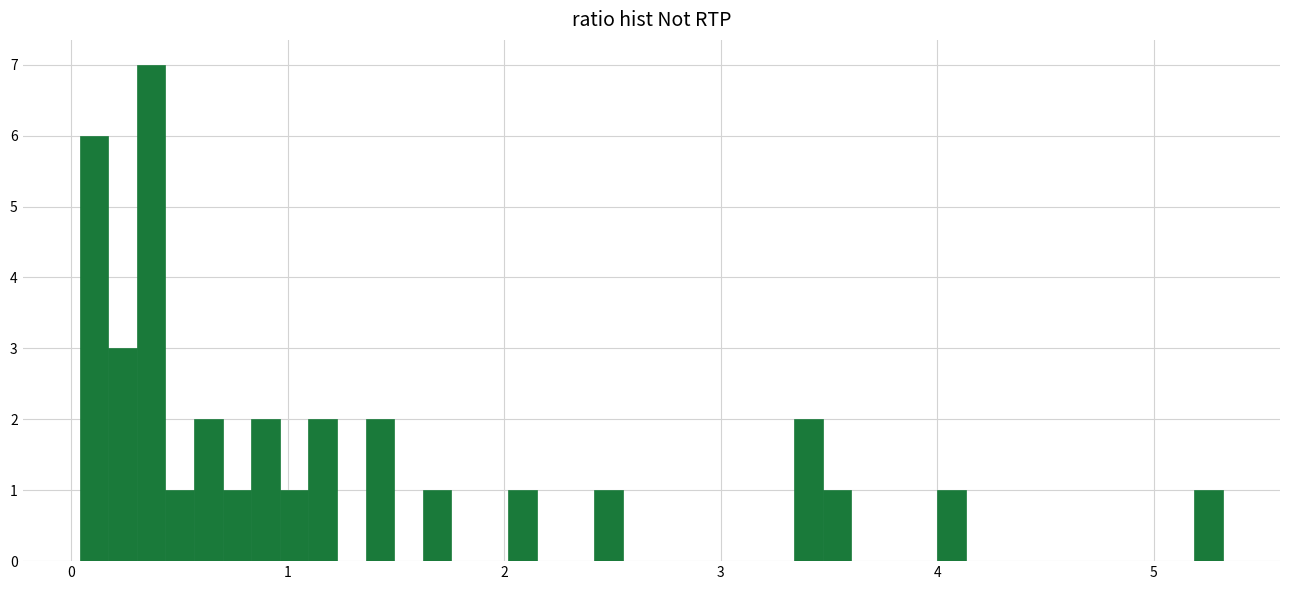

Around what value on the x-axis is the tallest bar? Give the approximate position of its centre, as read against the axis.

0.4